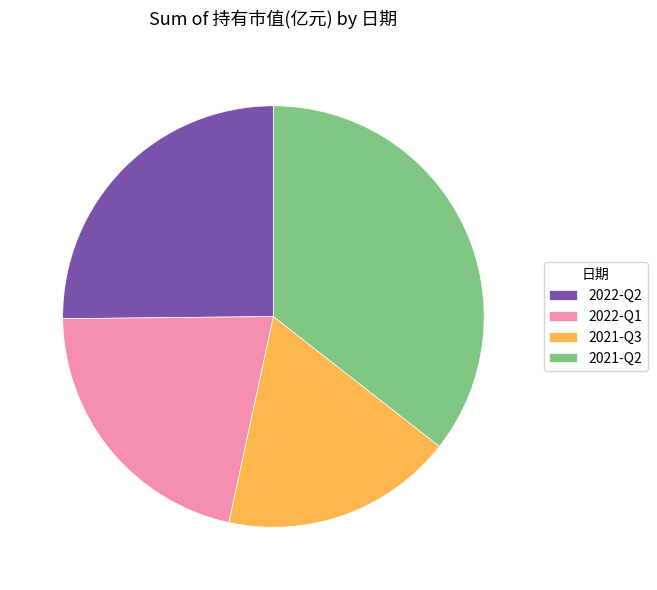

The 2021-Q2 slice represents 36% of the pie. True or false?

True